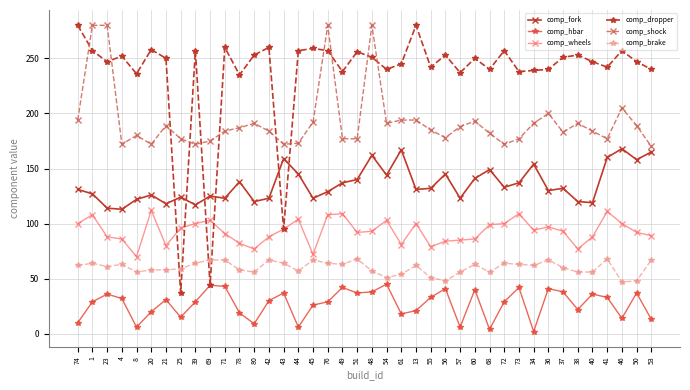

Which series has the widest spread of values?

comp_dropper